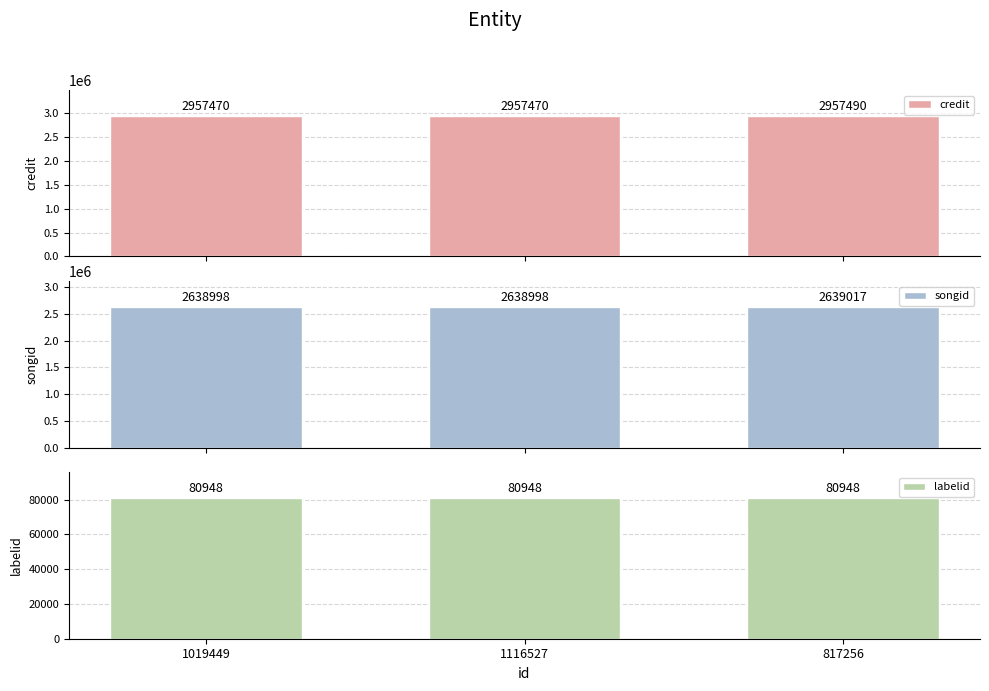

Between 817256 and 1116527, which is larger?

817256